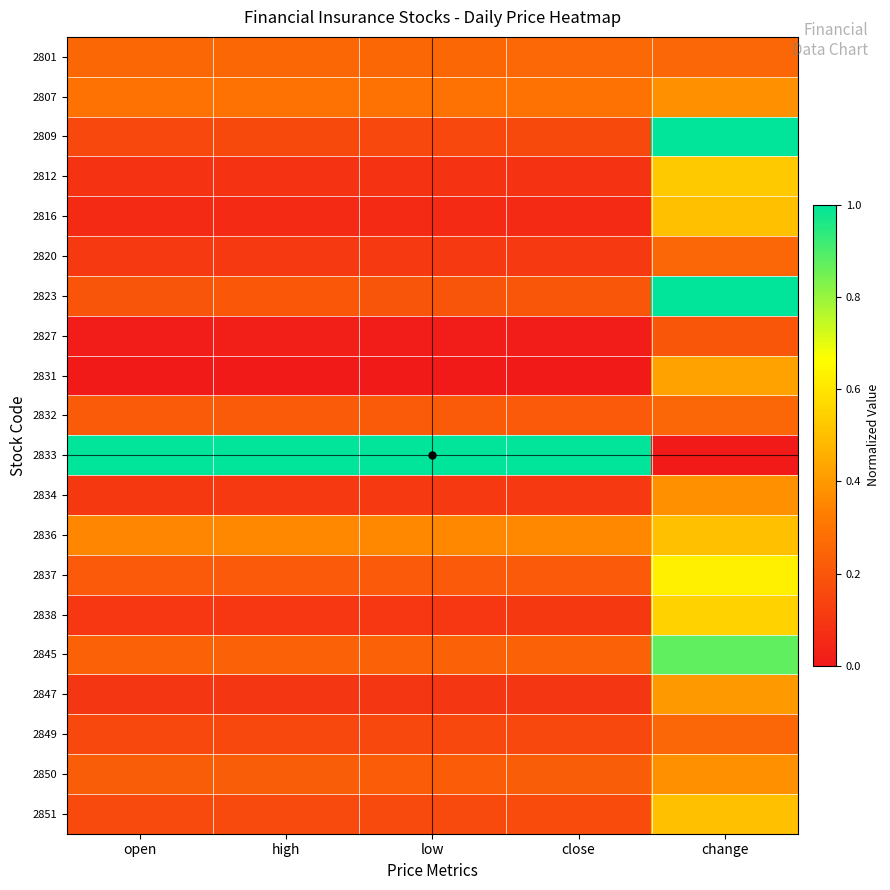

Reading left to right, list all the values displayed in this chart.

2801: open=0.3	high=0.3	low=0.3	close=0.3	change=0.2
2807: open=0.3	high=0.3	low=0.3	close=0.3	change=0.4
2809: open=0.2	high=0.2	low=0.2	close=0.2	change=1.0
2812: open=0.1	high=0.1	low=0.1	close=0.1	change=0.5
2816: open=0.1	high=0.1	low=0.1	close=0.1	change=0.5
2820: open=0.1	high=0.1	low=0.1	close=0.1	change=0.2
2823: open=0.2	high=0.2	low=0.2	close=0.2	change=1.0
2827: open=0.0	high=0.0	low=0.0	close=0.0	change=0.2
2831: open=0.0	high=0.0	low=0.0	close=0.0	change=0.4
2832: open=0.2	high=0.2	low=0.2	close=0.2	change=0.2
2833: open=1.0	high=1.0	low=1.0	close=1.0	change=0.0
2834: open=0.1	high=0.1	low=0.1	close=0.1	change=0.4
2836: open=0.4	high=0.4	low=0.4	close=0.4	change=0.5
2837: open=0.2	high=0.2	low=0.2	close=0.2	change=0.6
2838: open=0.1	high=0.1	low=0.1	close=0.1	change=0.5
2845: open=0.2	high=0.2	low=0.2	close=0.2	change=0.9
2847: open=0.1	high=0.1	low=0.1	close=0.1	change=0.4
2849: open=0.2	high=0.2	low=0.2	close=0.2	change=0.2
2850: open=0.2	high=0.2	low=0.2	close=0.2	change=0.4
2851: open=0.2	high=0.2	low=0.2	close=0.2	change=0.5